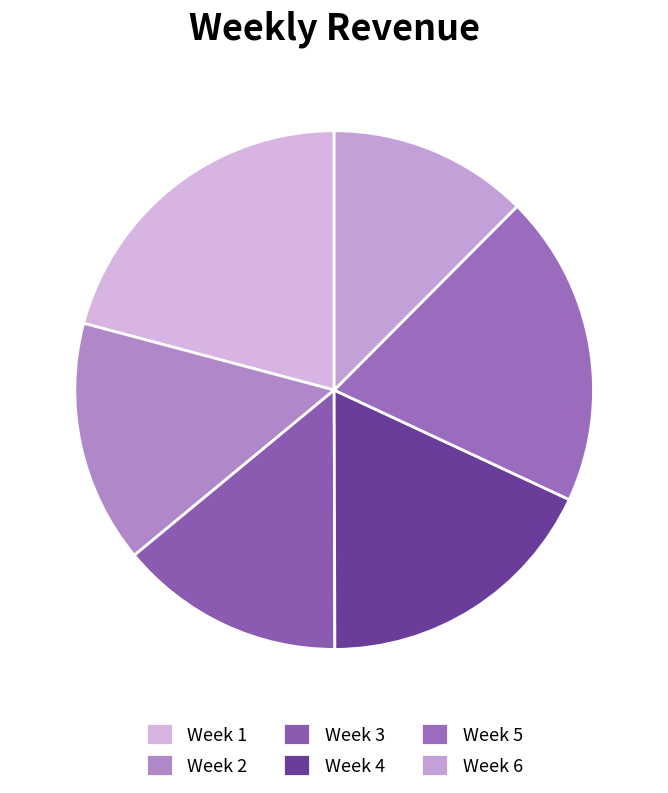

Is it true that Week 1 is 29% of the pie?

False